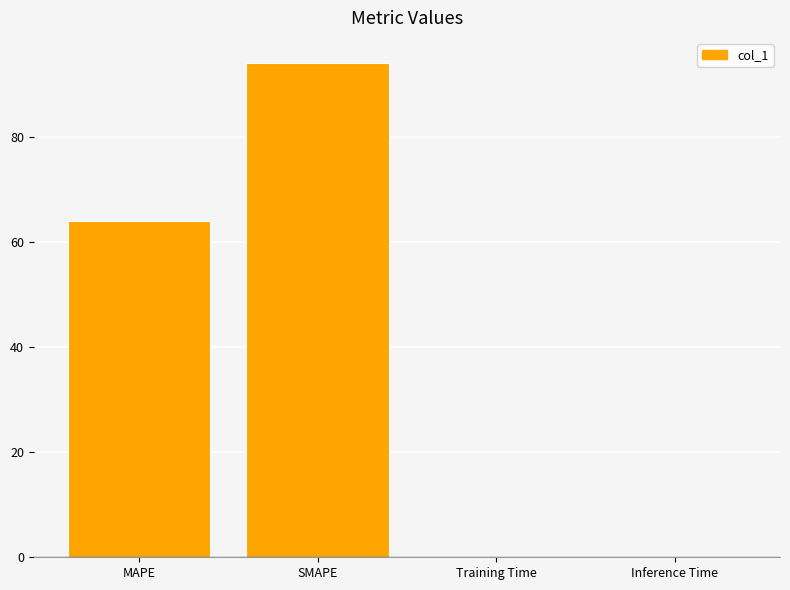

The value at SMAPE is 137.4. True or false?

False